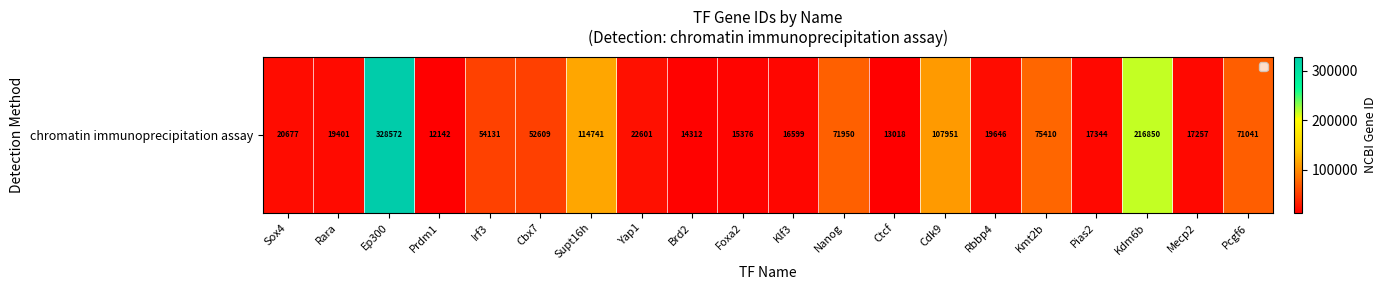

Between Yap1 and Foxa2, which is larger?

Yap1